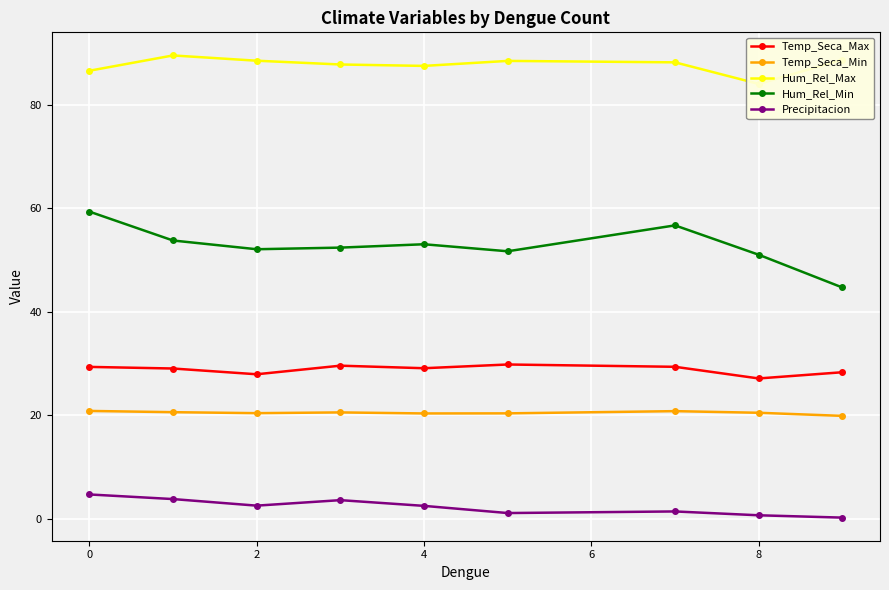

What is the minimum value shown in the chart?

0.2